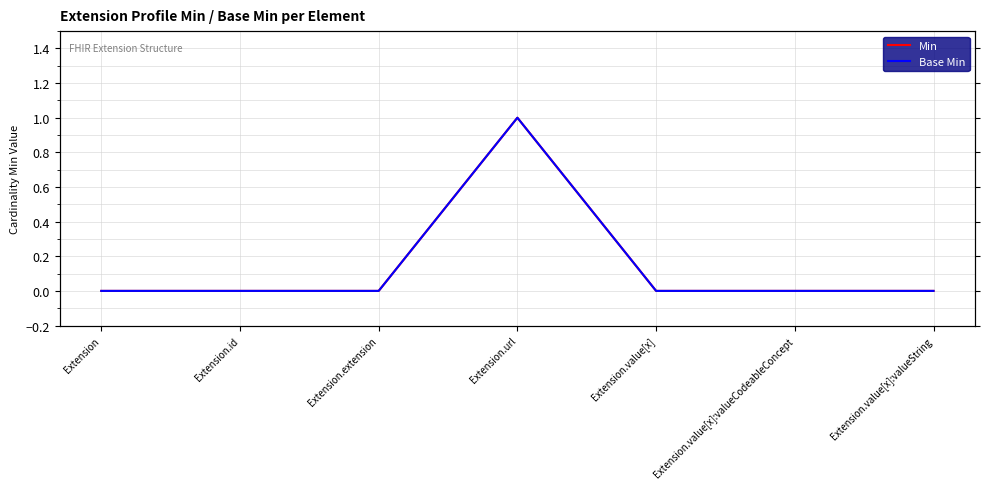

Is it true that Base Min equals 0 at Extension.value[x]:valueCodeableConcept?

True